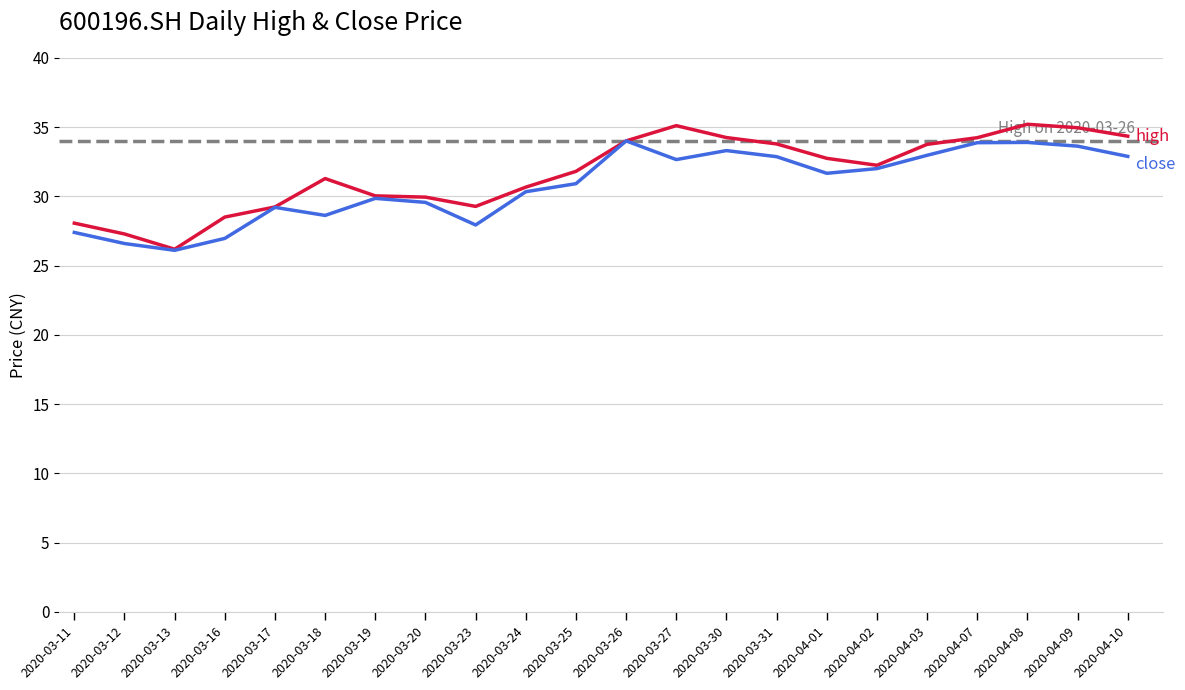

What is the minimum value shown in the chart?

26.1